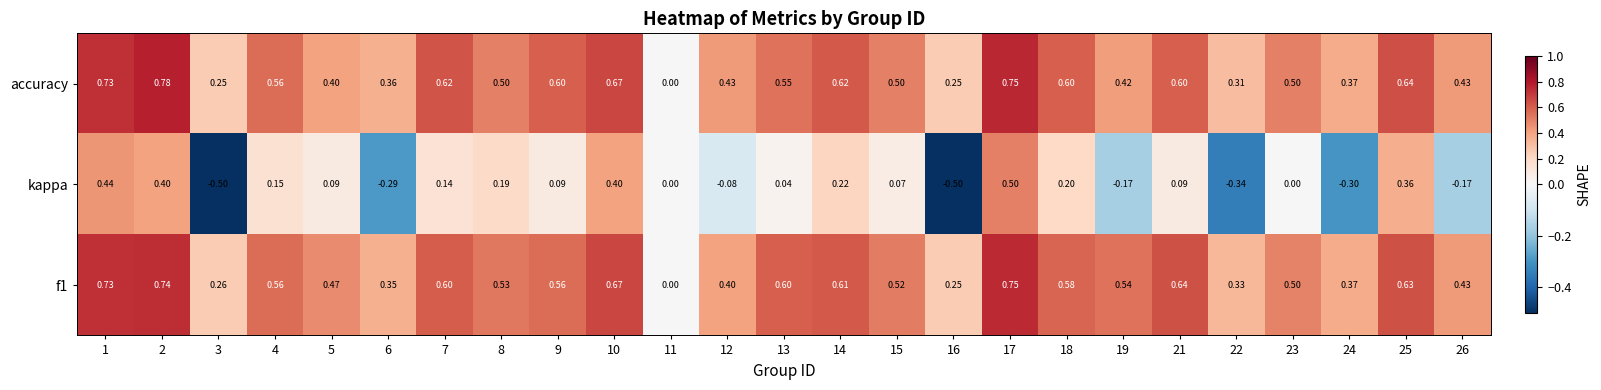

Which series has the largest total across all categories?

f1